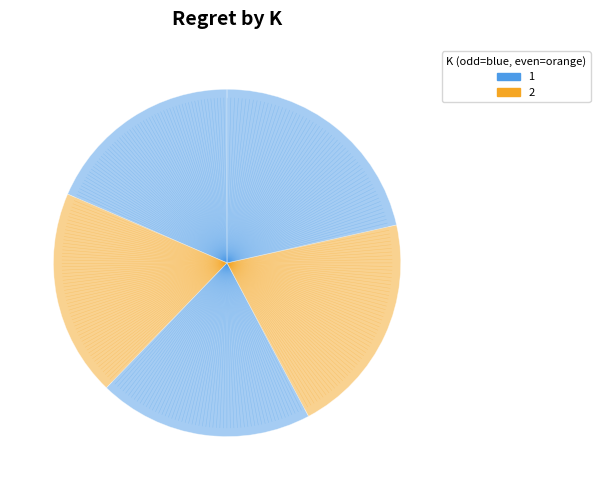

Count the number of slices in the pie.

5